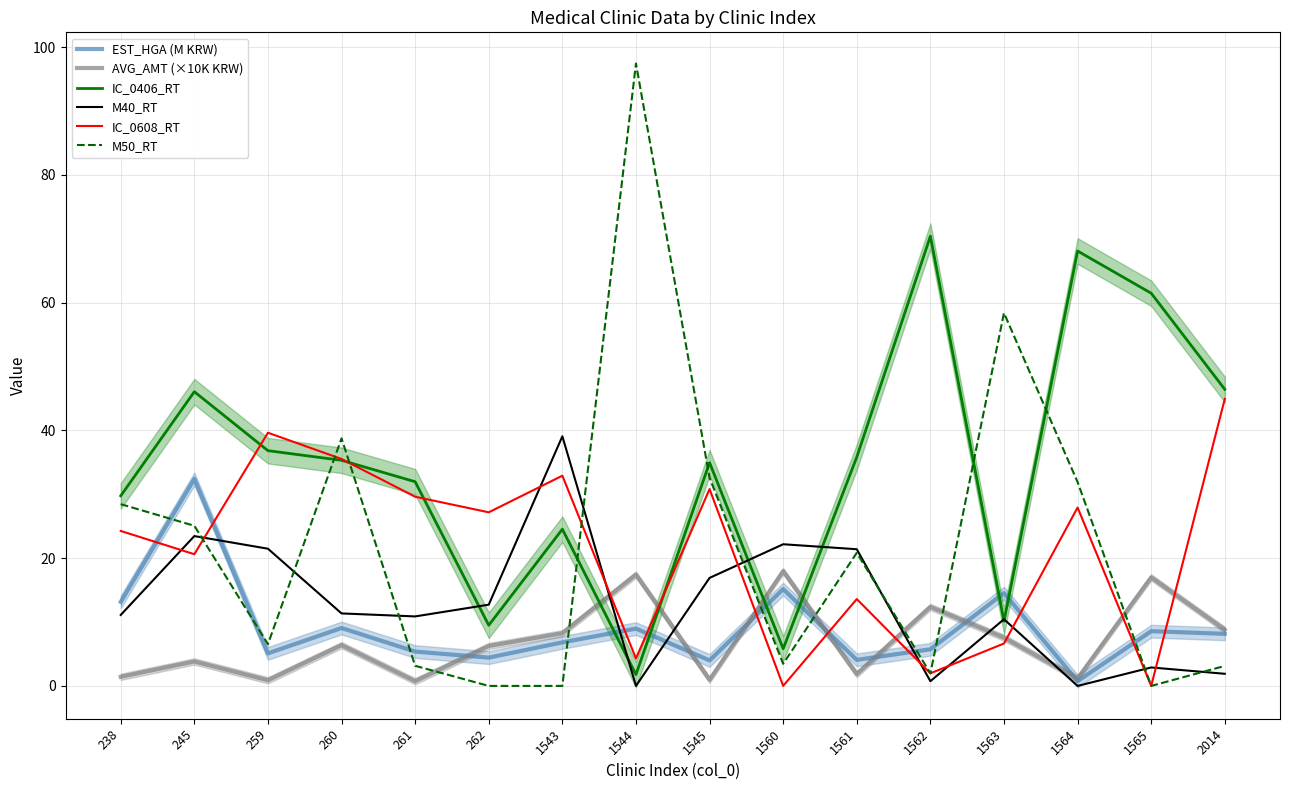

Which has a higher value, 259 or 262?

259